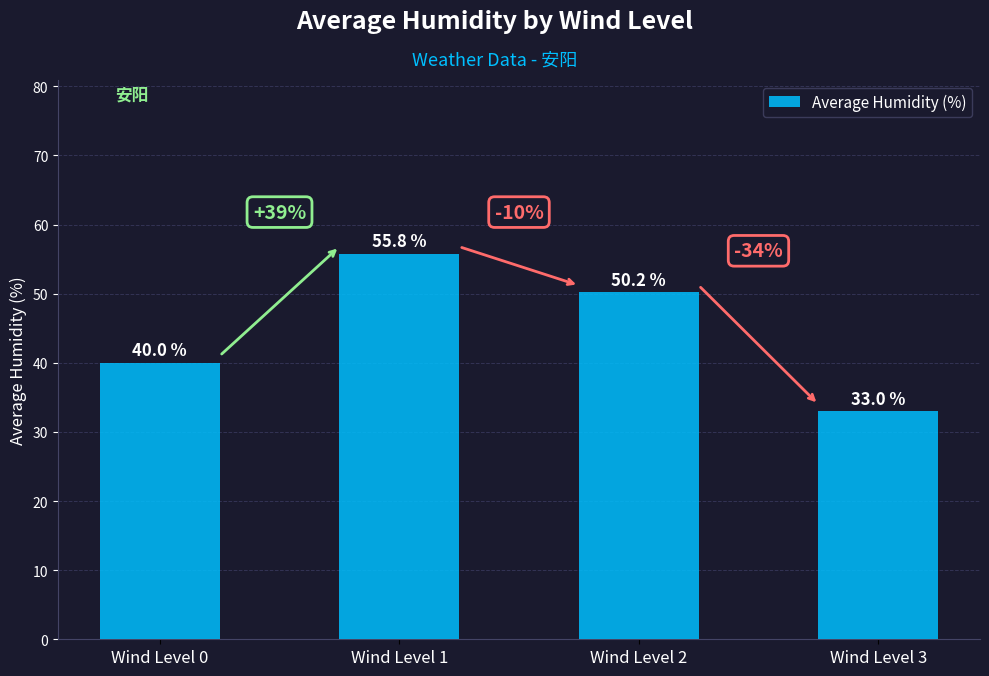

What is the change in value from Wind Level 1 to Wind Level 2?

-5.6